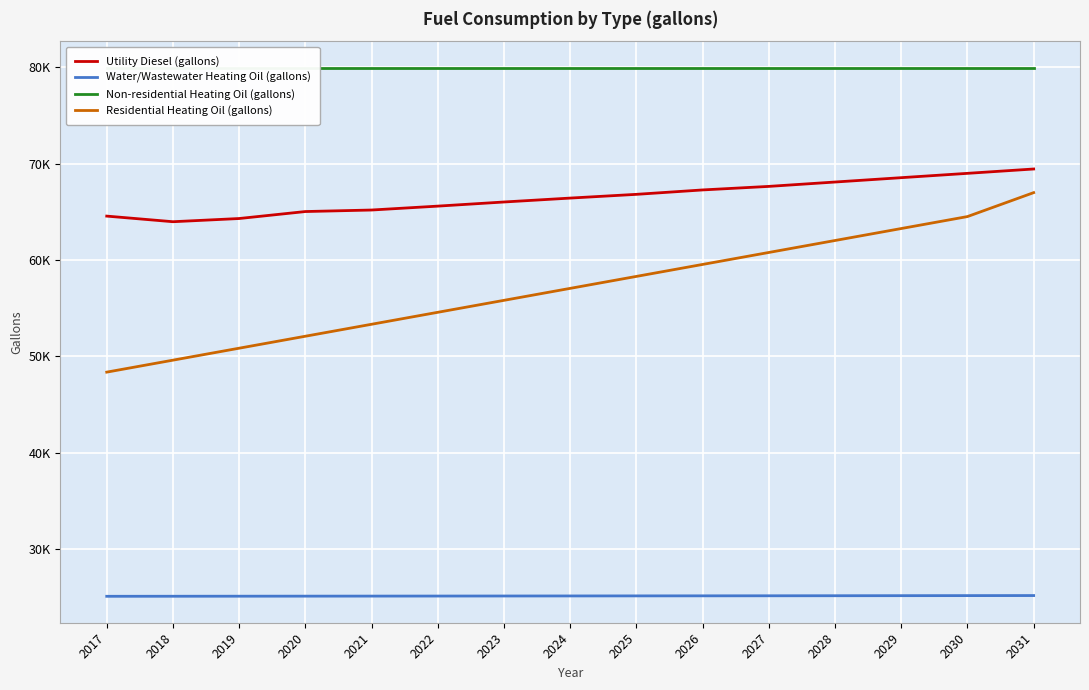

True or false: Utility Diesel (gallons) has more than 0 interior local peaks.

False